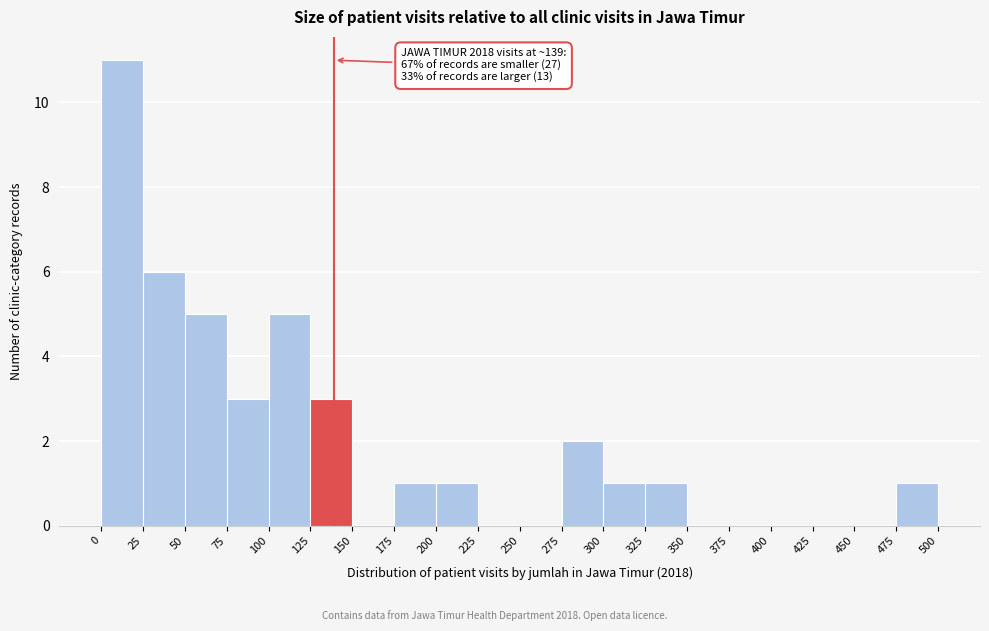

Which range on the x-axis has the tallest bar?

0 to 25